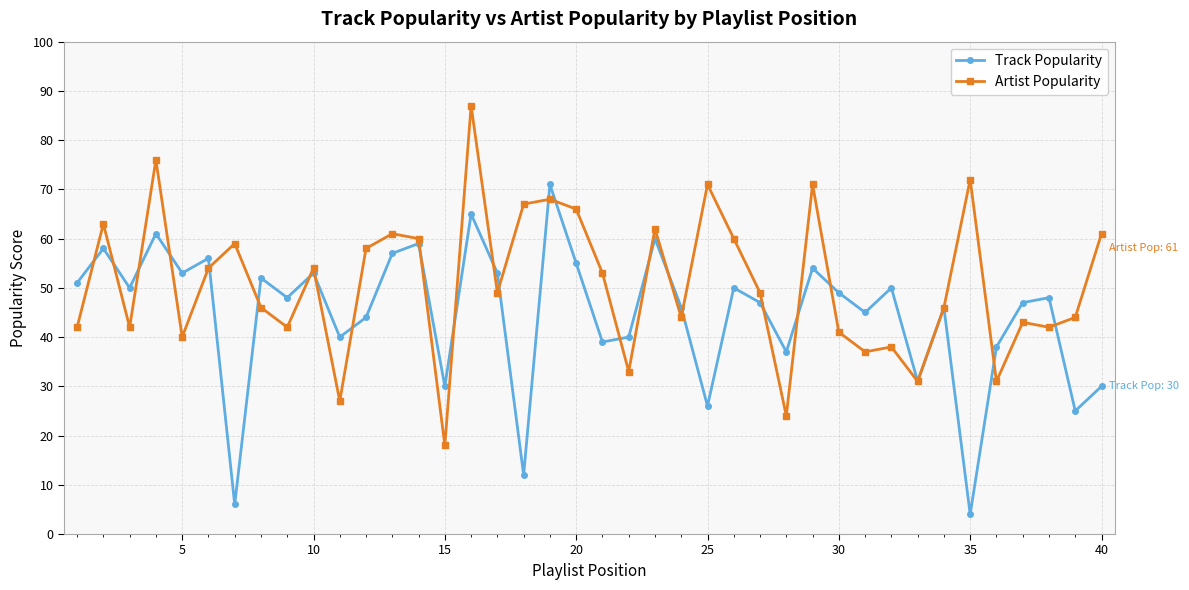

What is the minimum value shown in the chart?

4